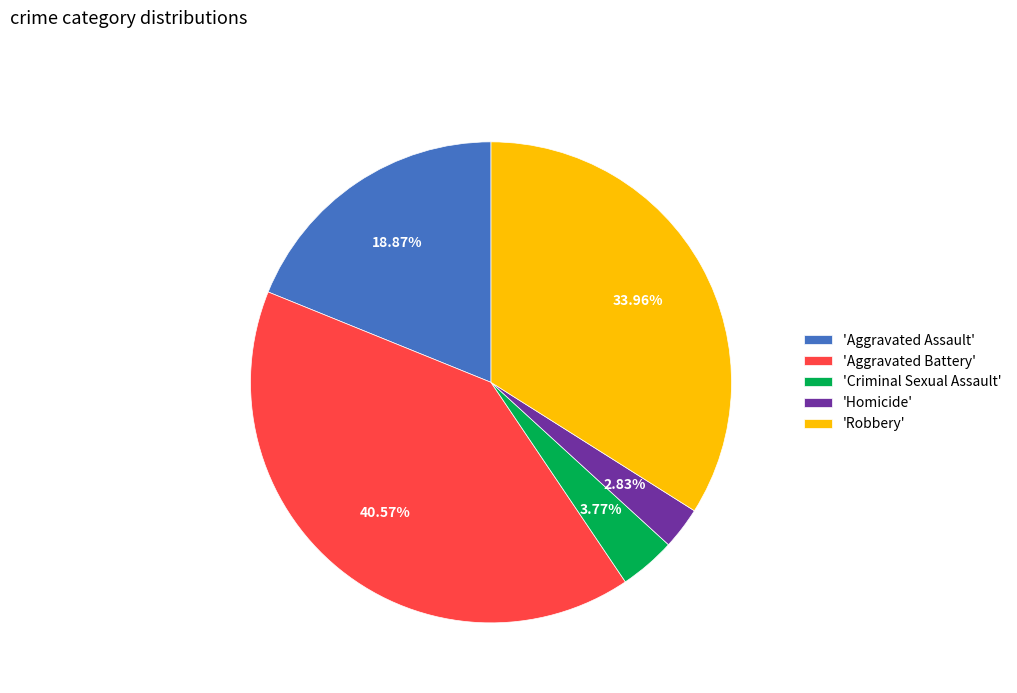

Rank the categories by value from lowest to highest.

'Homicide', 'Criminal Sexual Assault', 'Aggravated Assault', 'Robbery', 'Aggravated Battery'